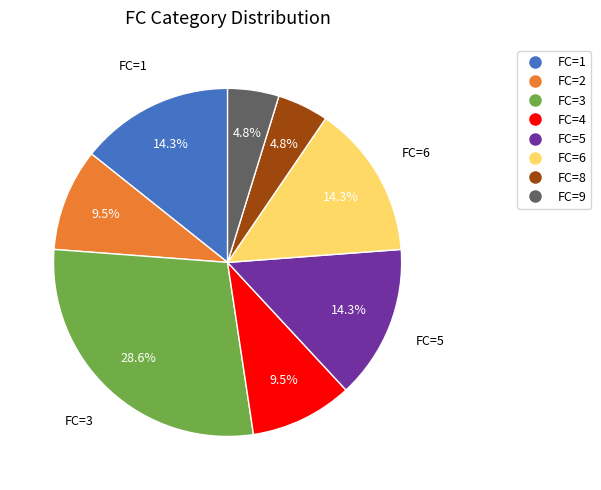

Does any single category account for the majority?

No